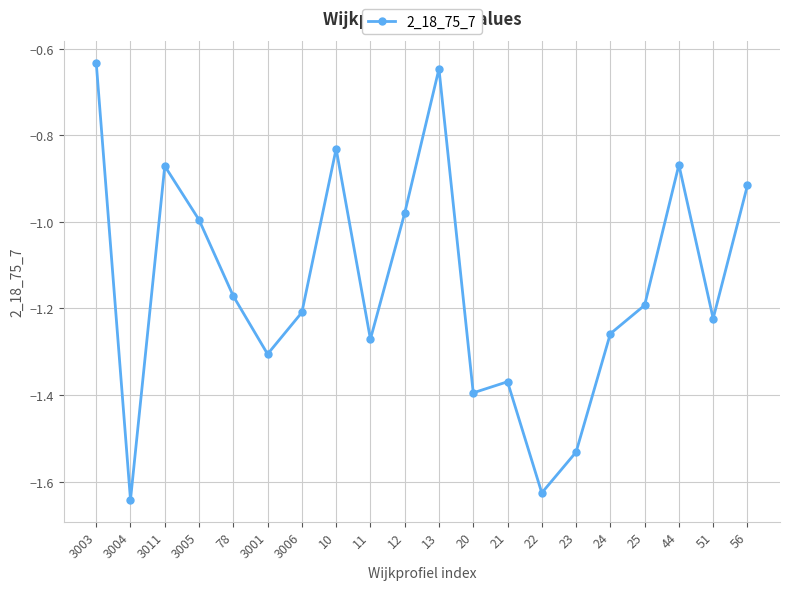

What is the label of the 5th point from the right?

24